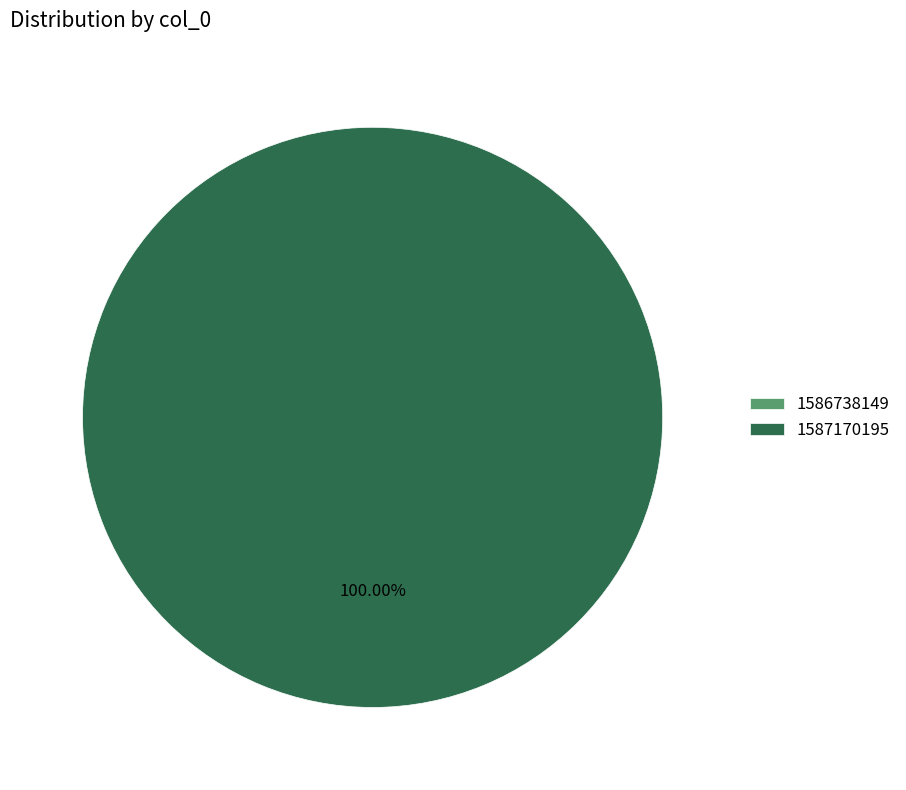

Combined, do 1587170195 and 1586738149 account for over 50%?

Yes